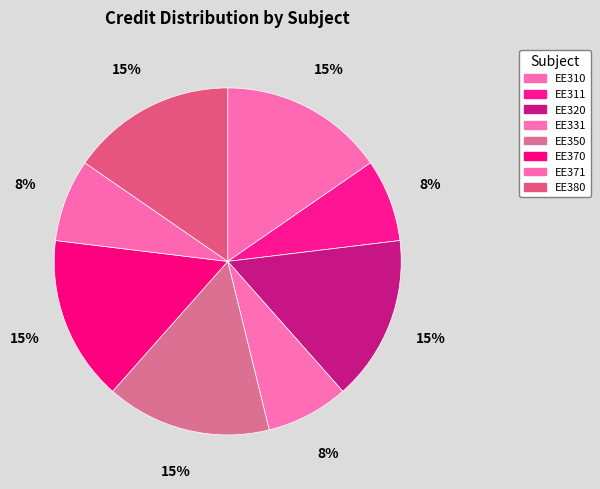

To the nearest percent, what is the average slice percentage?

12%